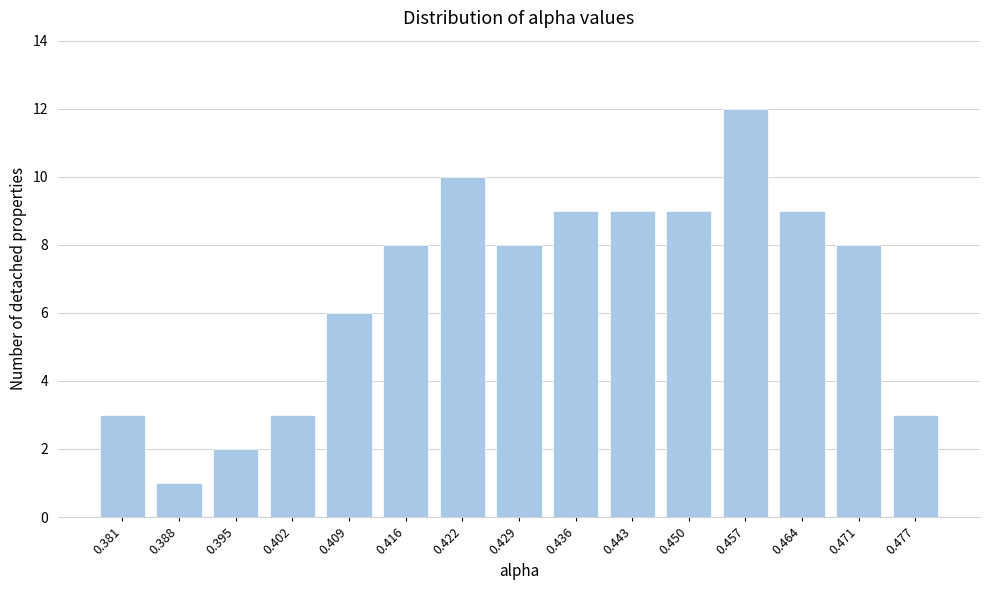

Reading left to right, extract all data points from this chart.

3	1	2	3	6	8	10	8	9	9	9	12	9	8	3